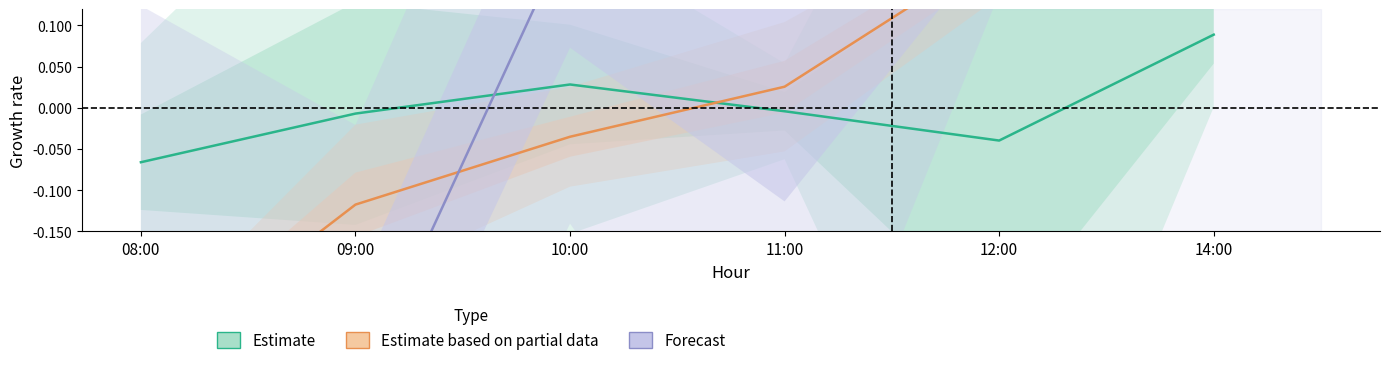

What is the label of the 3rd point from the left?

10:00